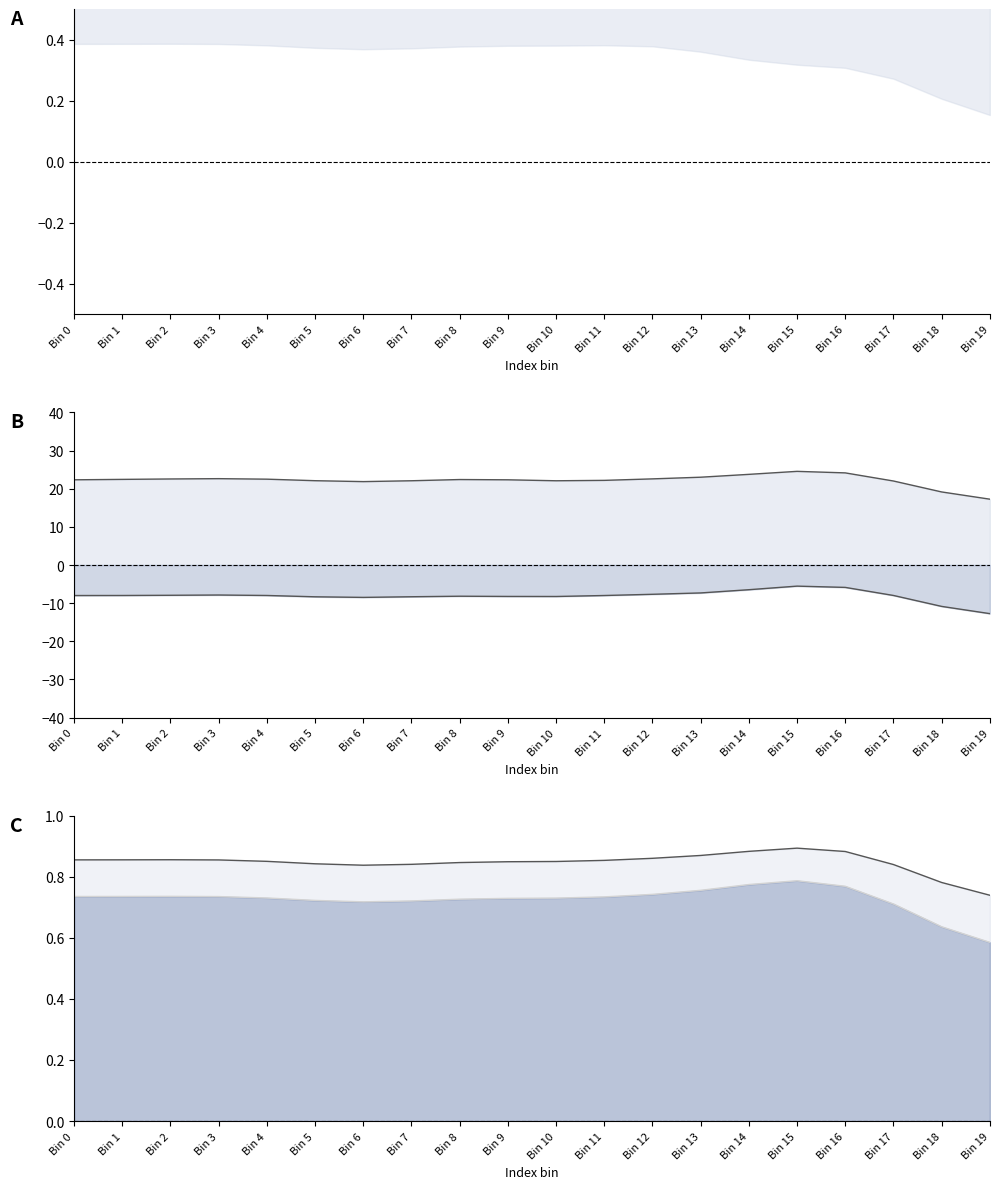

How many data points does each series have?

20